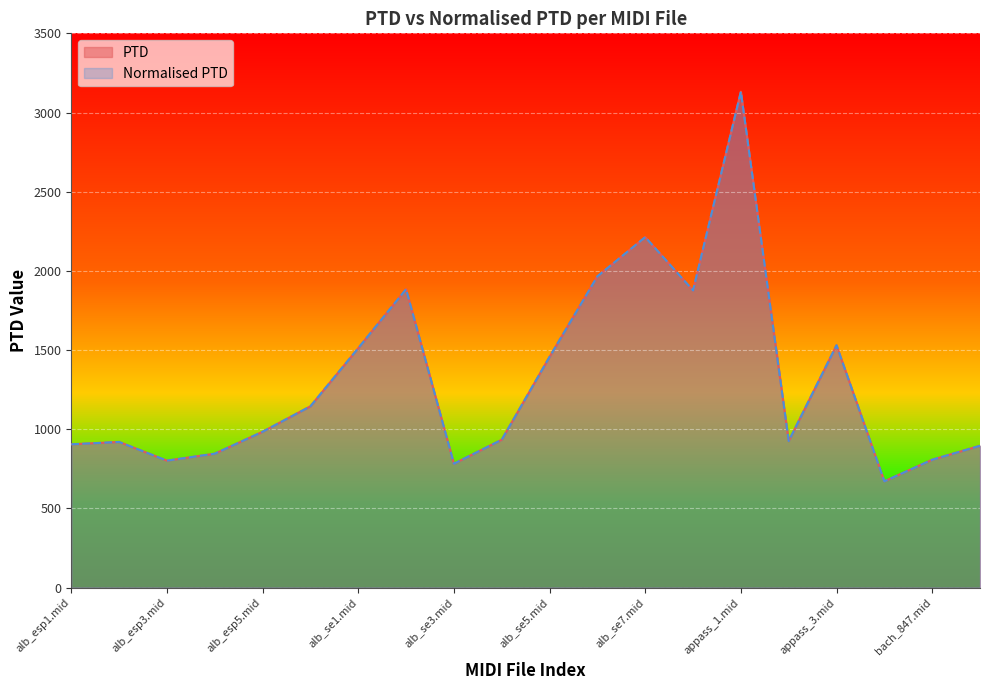

True or false: PTD and Normalised PTD intersect in this chart.

False